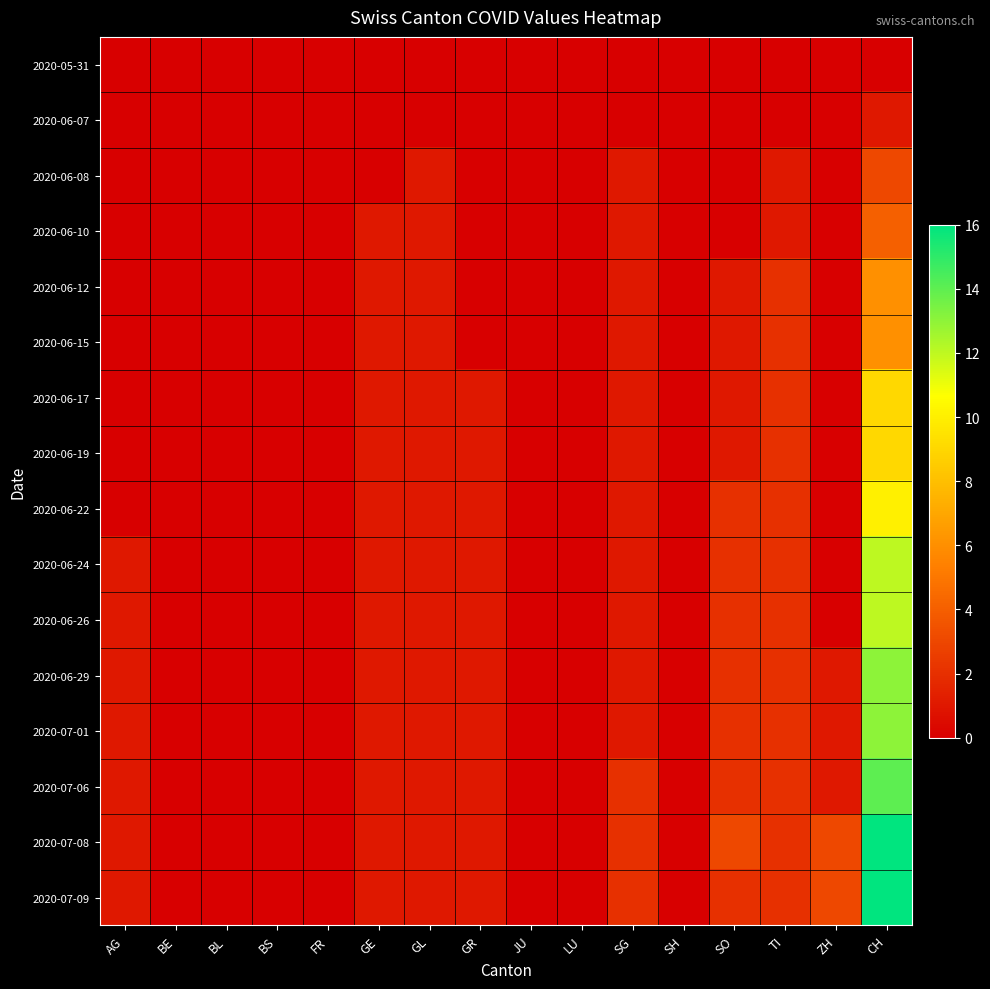

Which series changed the most between GE and SG?

2020-06-08